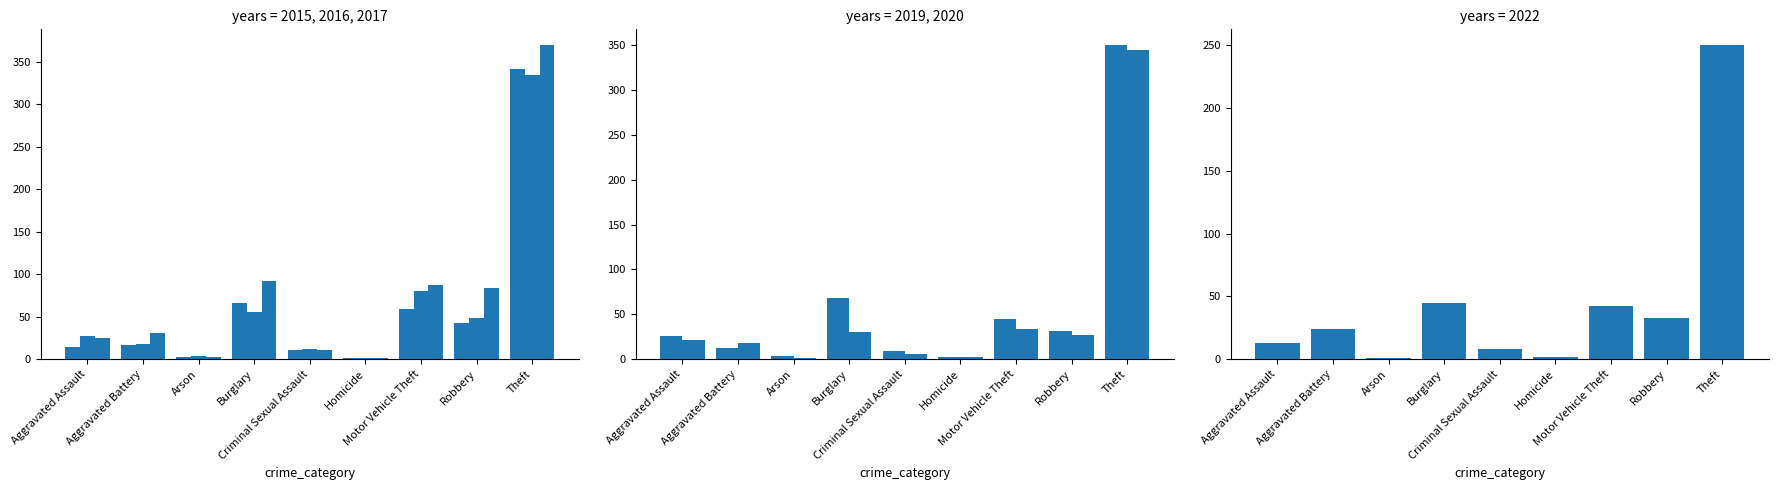

What is the spread (max minus min) of values at Theft?

120